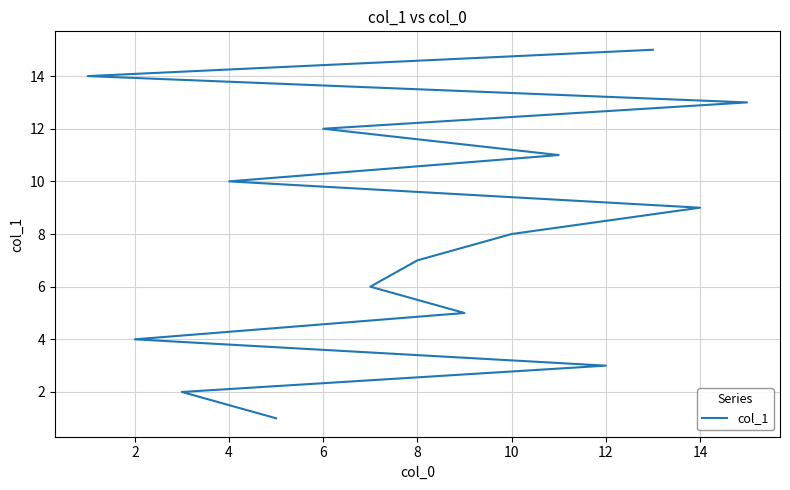

The chart shows a value of 14 at 10. True or false?

False